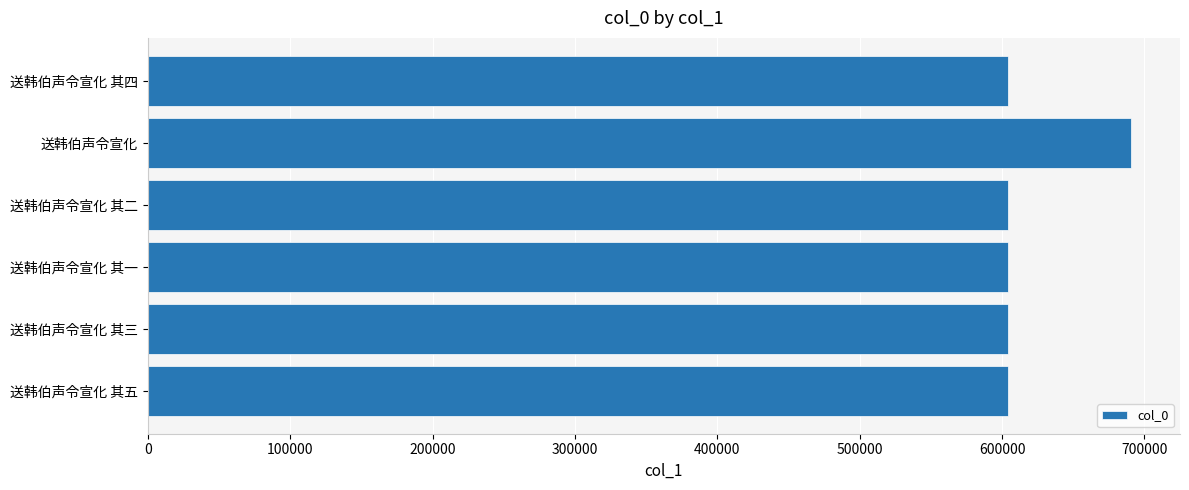

Which has a higher value, 送韩伯声令宣化 or 送韩伯声令宣化 其一?

送韩伯声令宣化